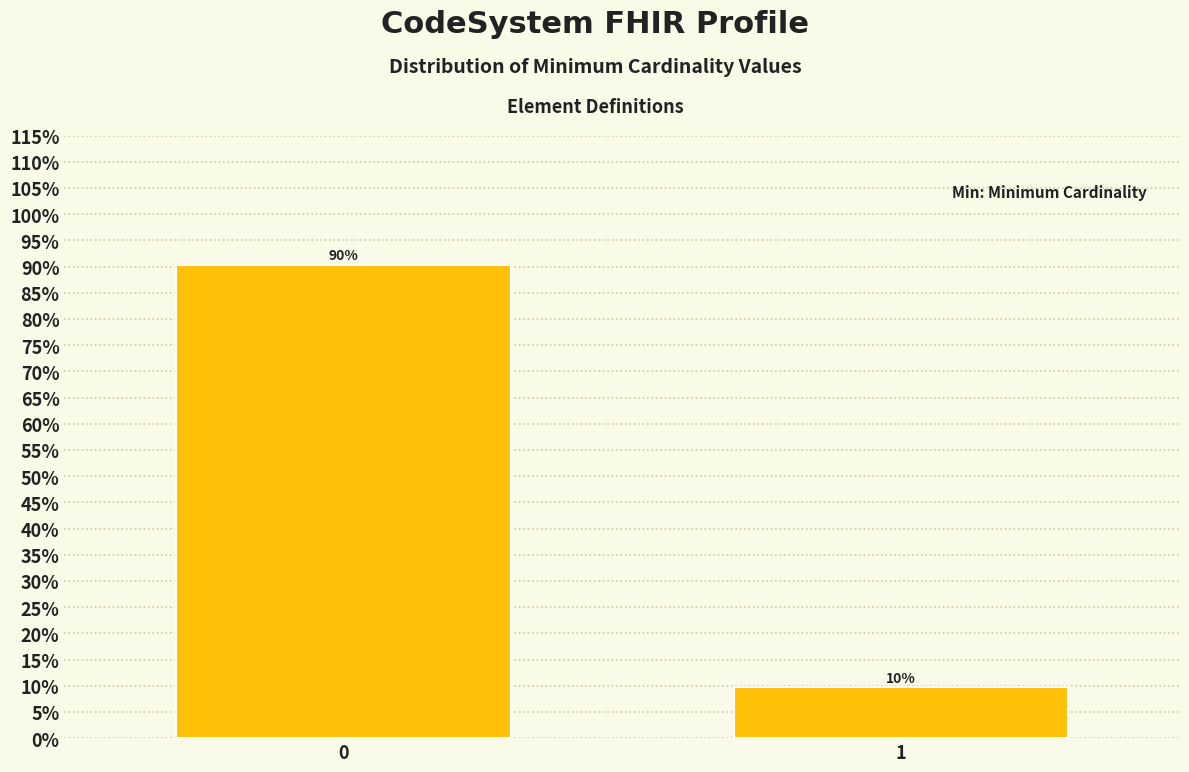

Rank the categories by value from lowest to highest.

1, 0